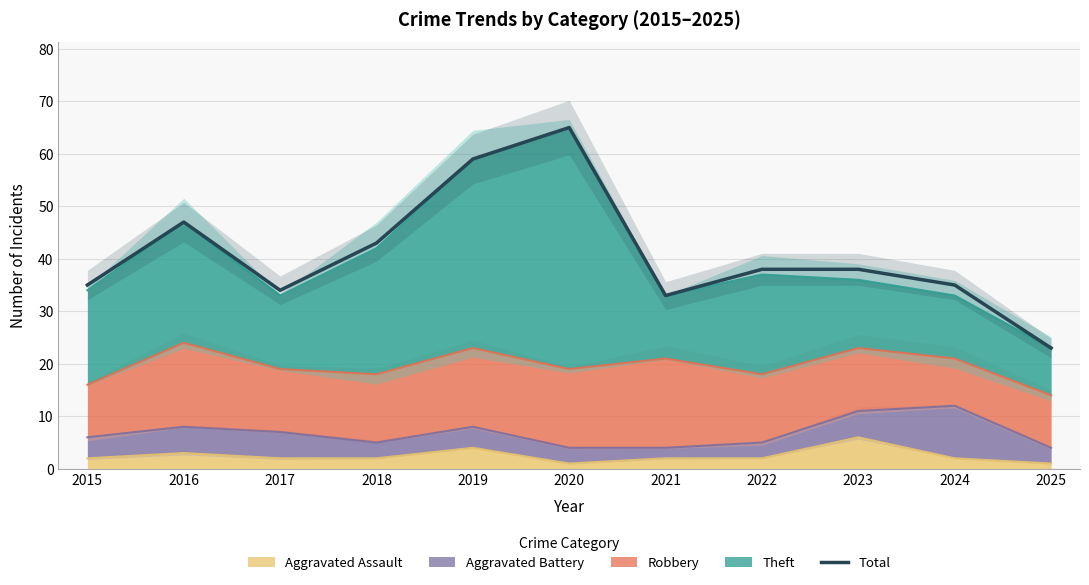

How many values are below 38?

5